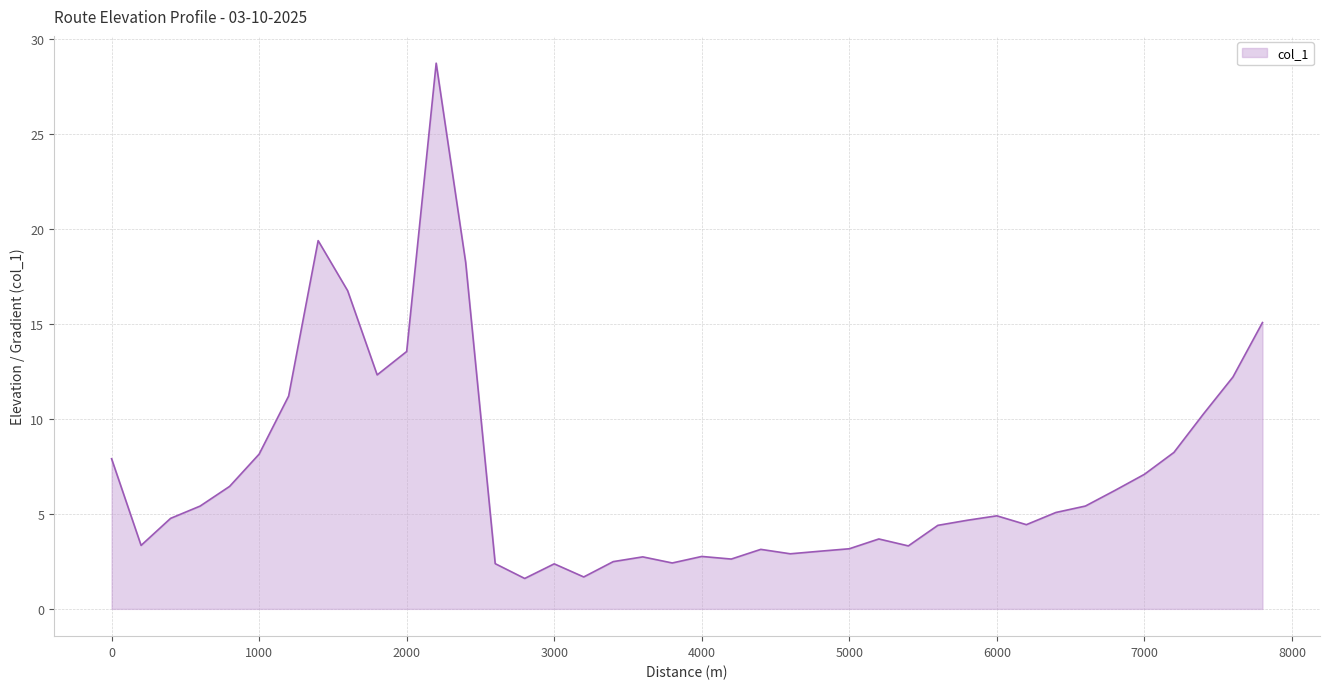

What is the minimum value shown in the chart?

1.6